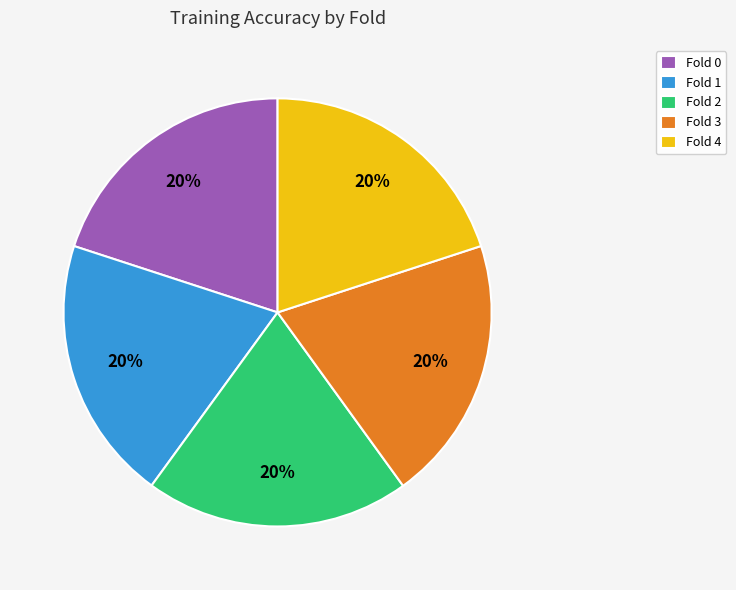

To the nearest percent, what is the average slice percentage?

20%